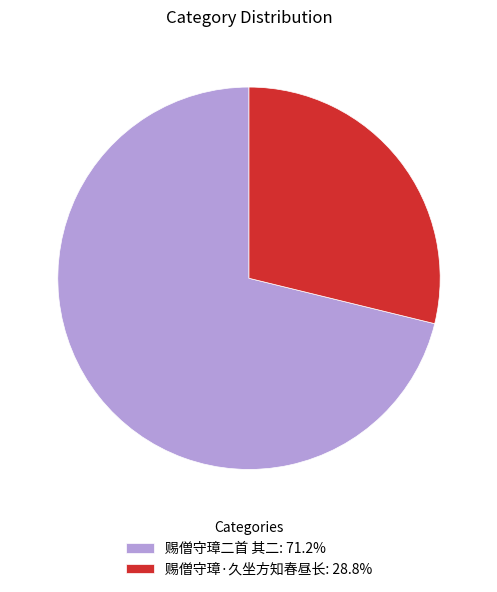

Combined, do 赐僧守璋·久坐方知春昼长: 28.8% and 赐僧守璋二首 其二: 71.2% account for over 50%?

Yes